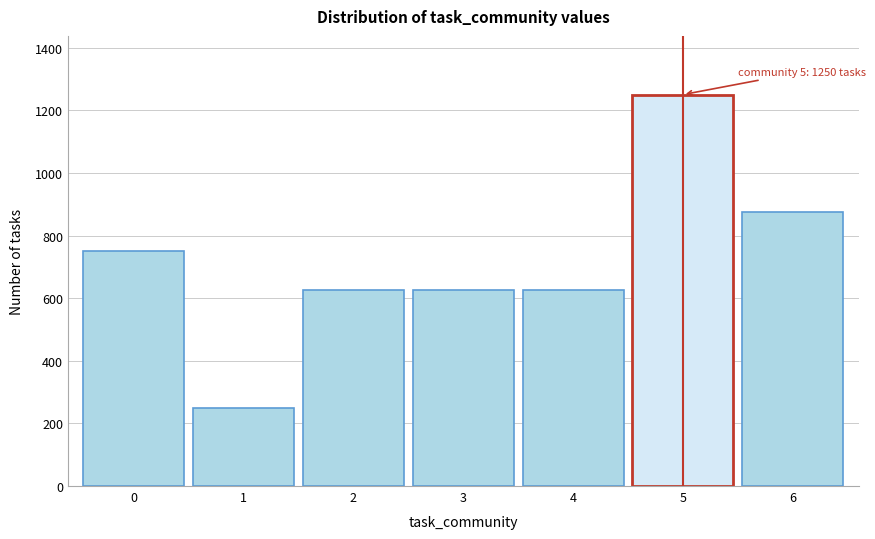

Over which range of the x-axis is the bar tallest?

4.5 to 5.5